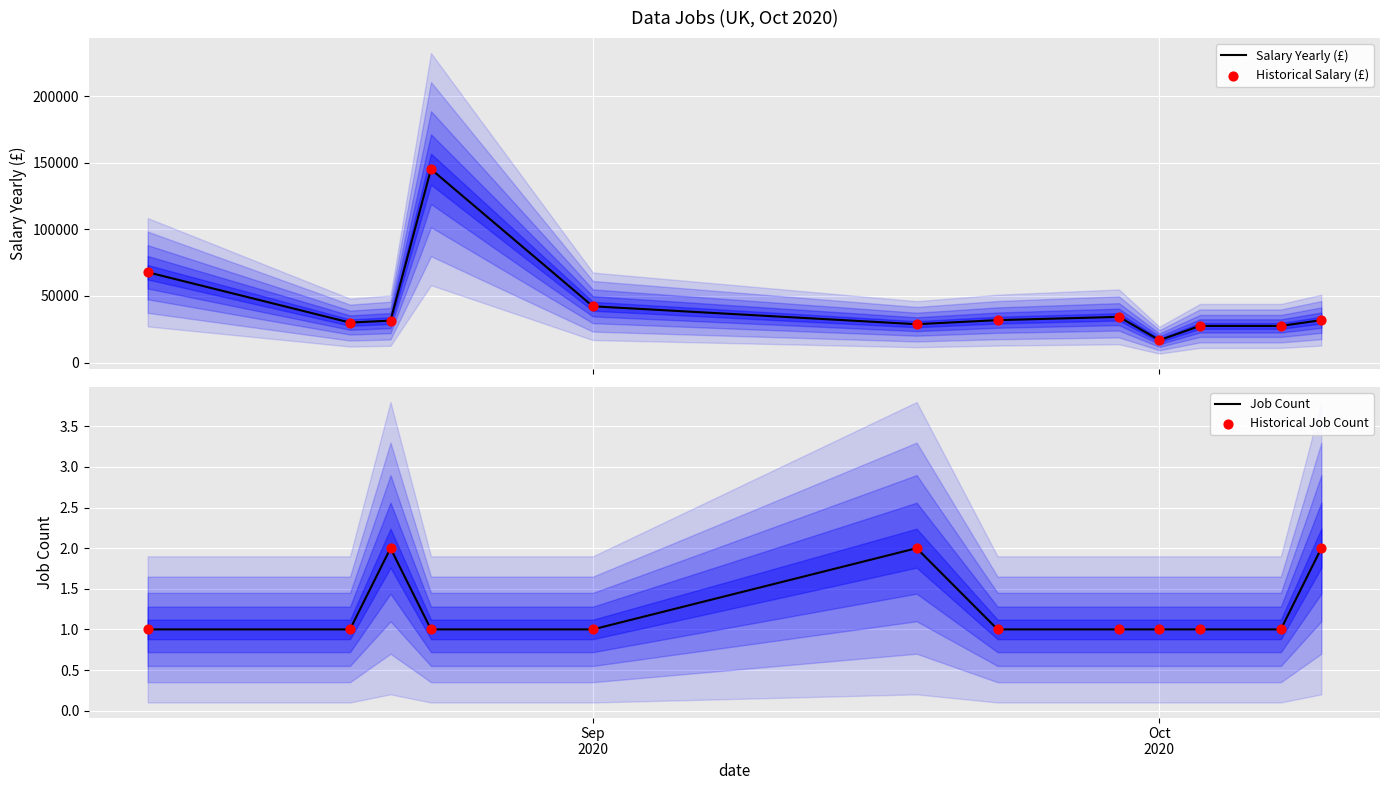

What are all the series names shown in the legend?

Salary Yearly (£), Historical Salary (£), Job Count, Historical Job Count